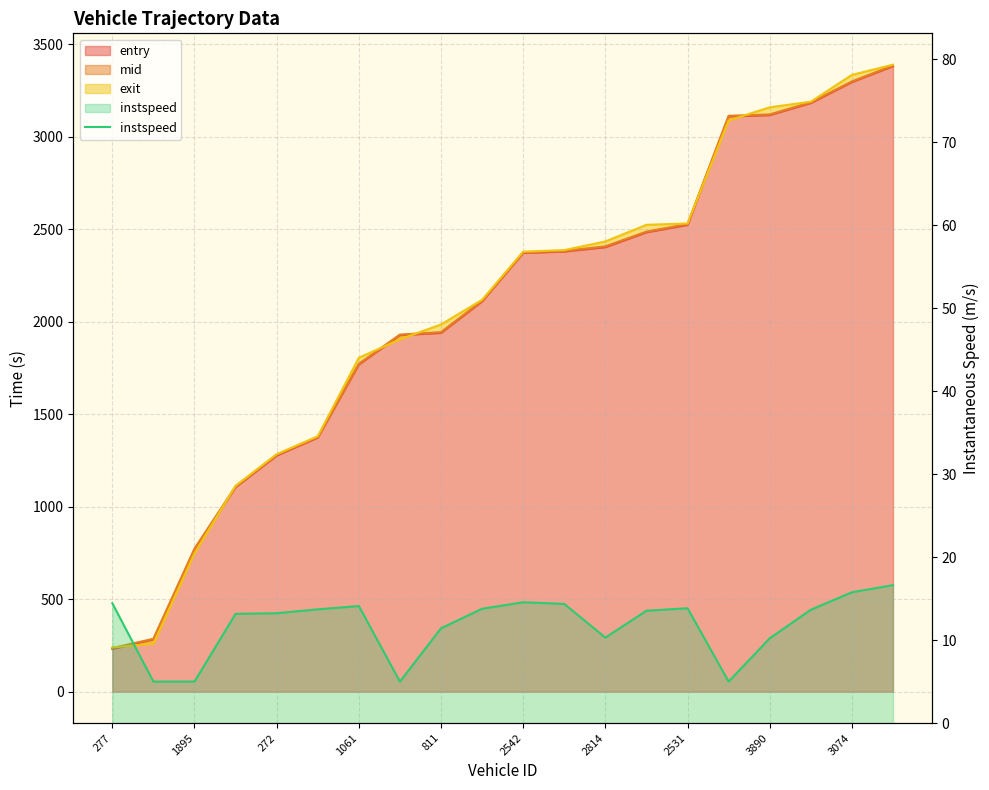

At which label does the data first exceed 13?

277